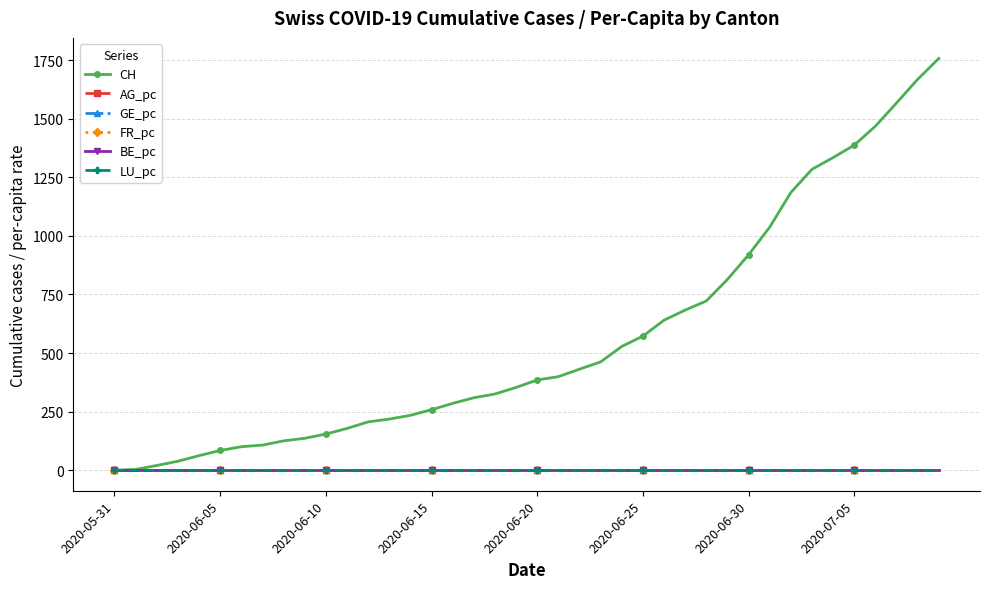

How many categories are shown in the chart?

40